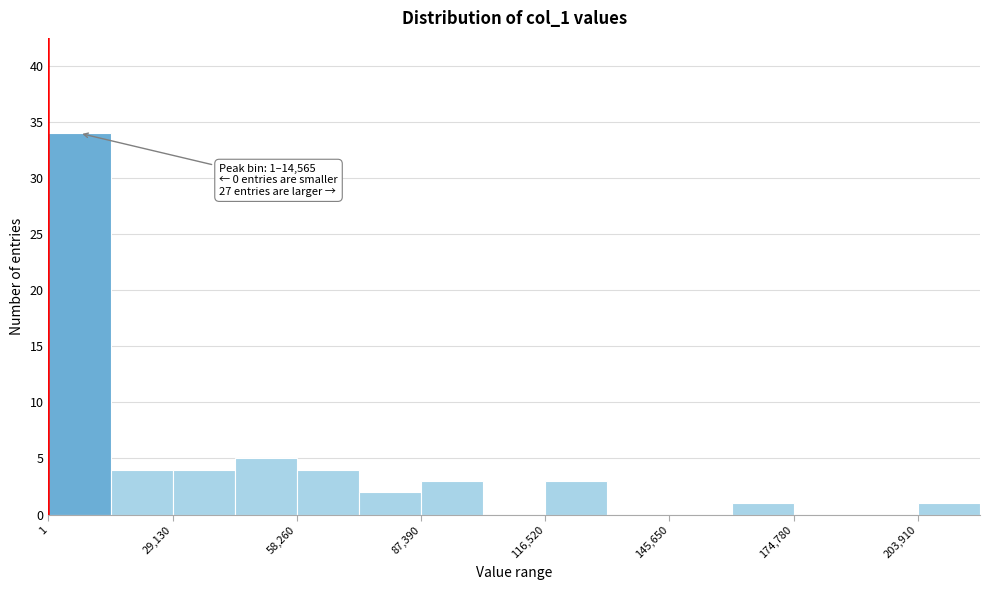

Read against the x-axis, roughly where is the centre of the tallest bar?

5000